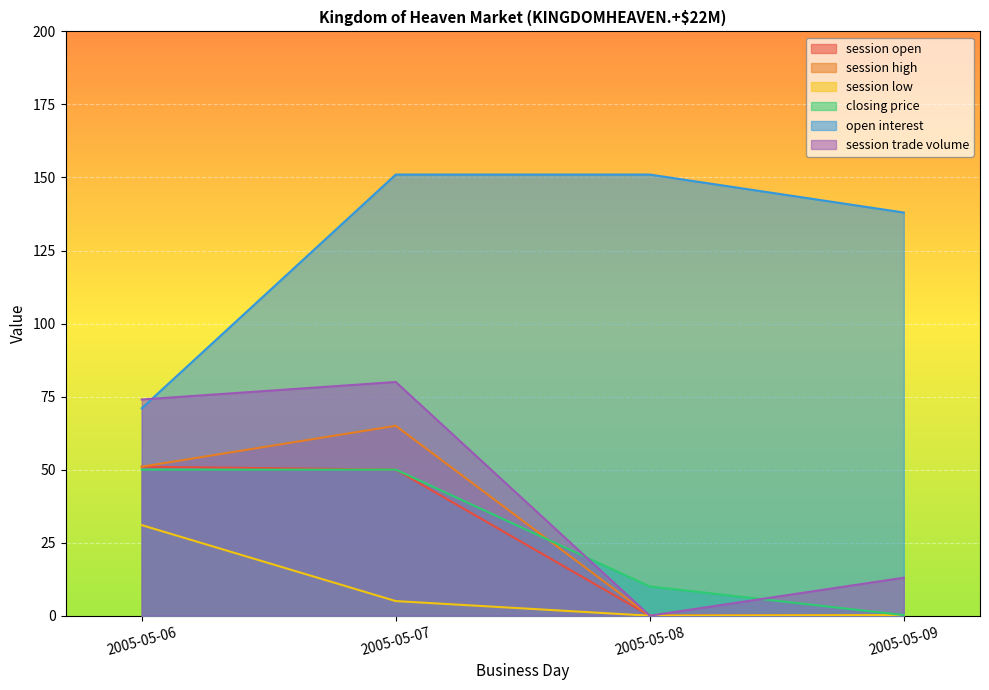

What is the value of the open interest point at the 3rd from the left?

151.0